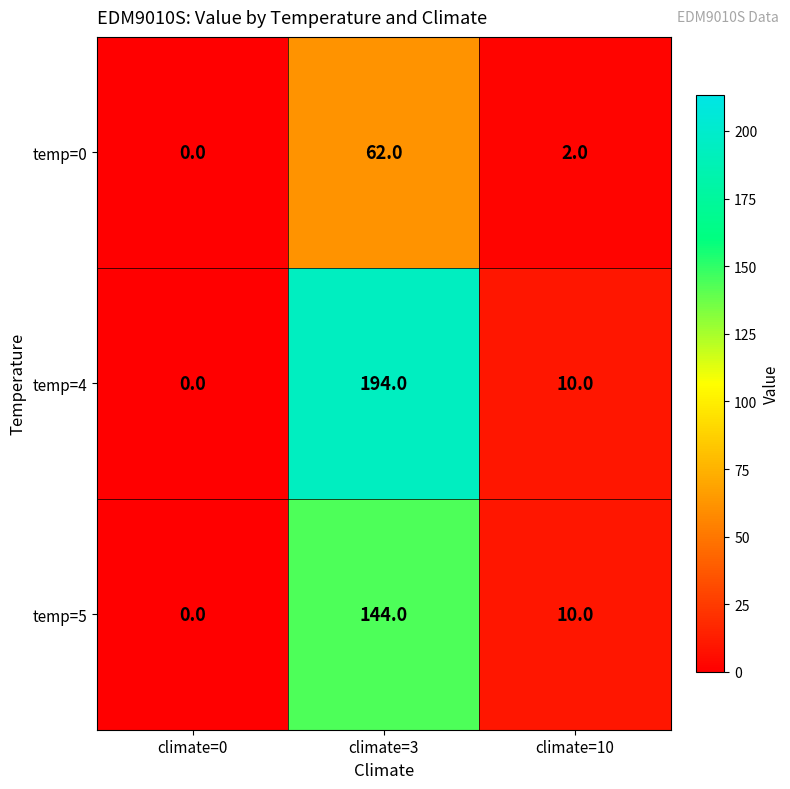

Which series has the widest spread of values?

temp=4